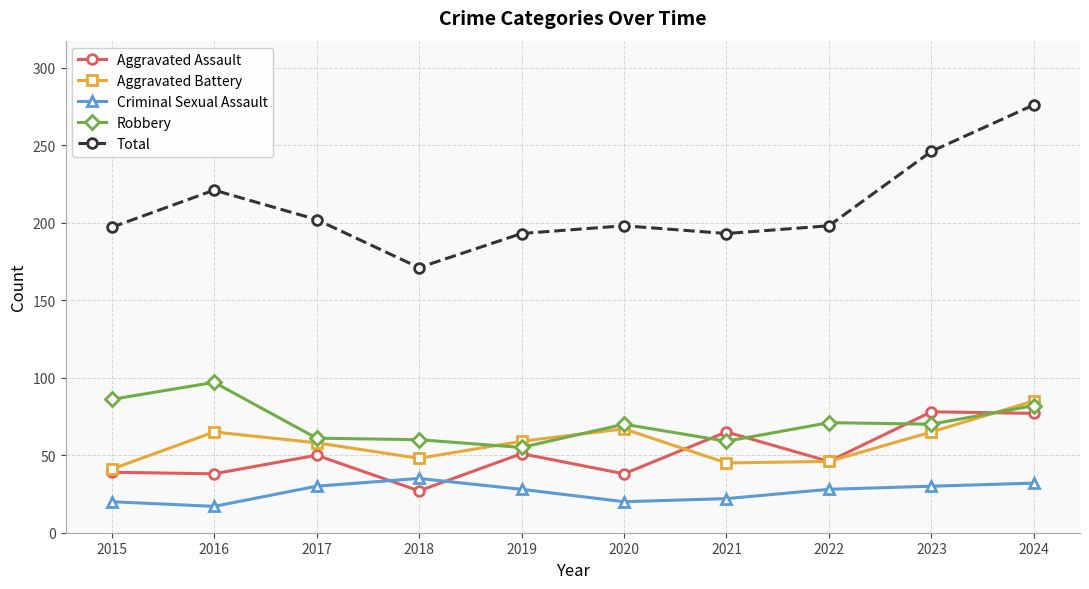

What is the total value across all series at 2023?

489